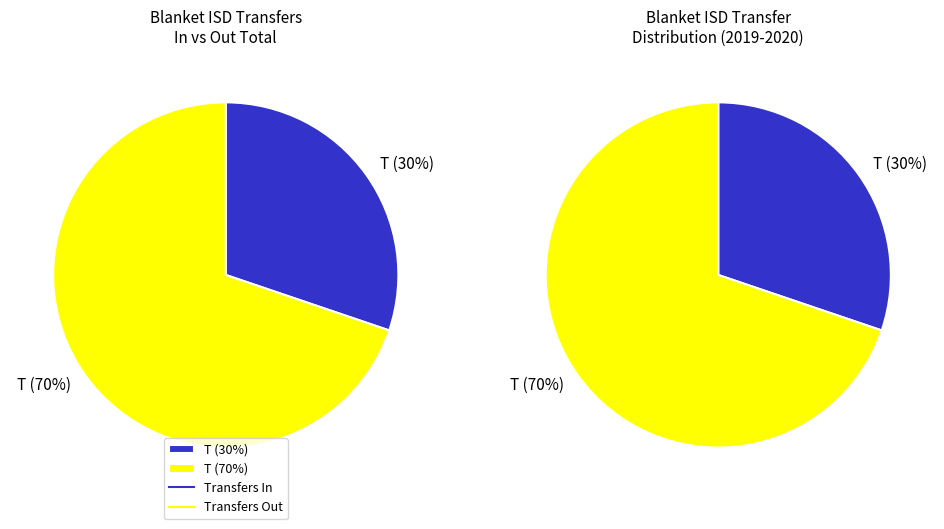

True or false: Transfers In accounts for 23% of the total.

False